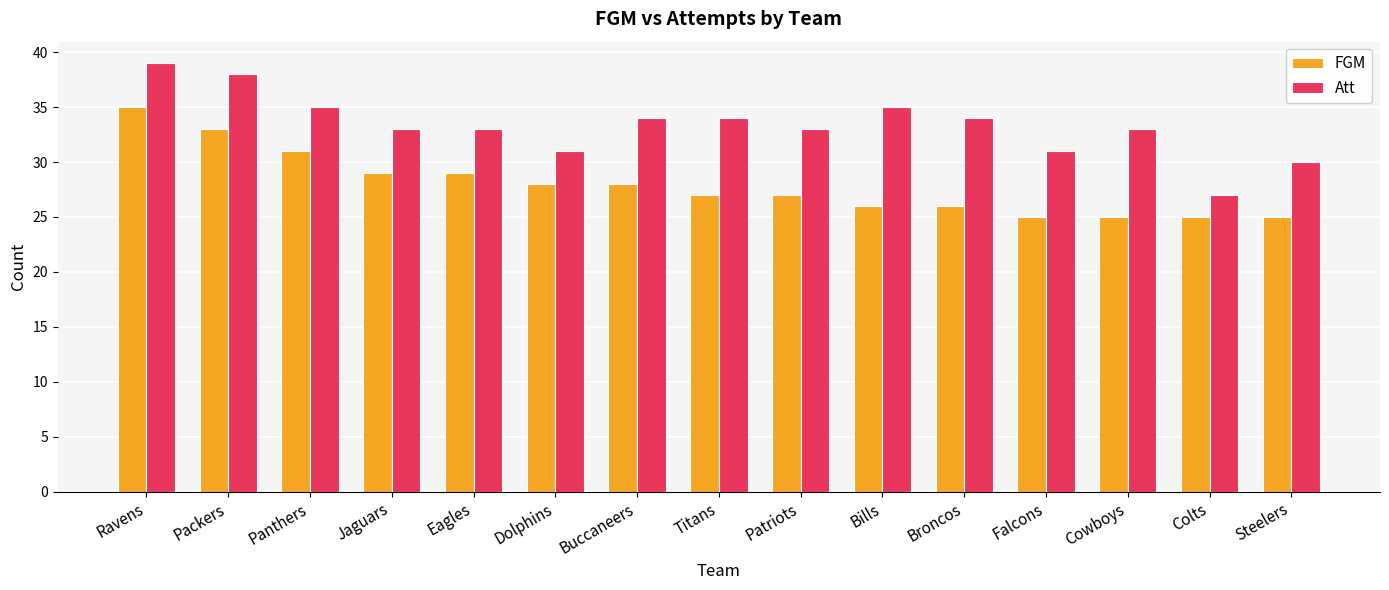

Reading left to right, extract all data points from this chart.

FGM: Ravens=35	Packers=33	Panthers=31	Jaguars=29	Eagles=29	Dolphins=28	Buccaneers=28	Titans=27	Patriots=27	Bills=26	Broncos=26	Falcons=25	Cowboys=25	Colts=25	Steelers=25
Att: Ravens=39	Packers=38	Panthers=35	Jaguars=33	Eagles=33	Dolphins=31	Buccaneers=34	Titans=34	Patriots=33	Bills=35	Broncos=34	Falcons=31	Cowboys=33	Colts=27	Steelers=30